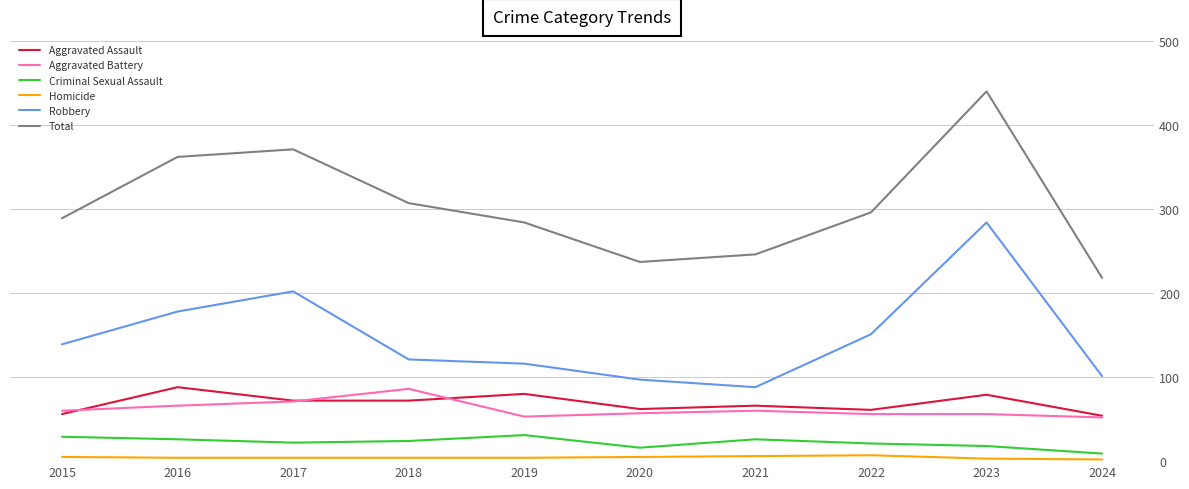

At which label is Total closest to 329?

2018